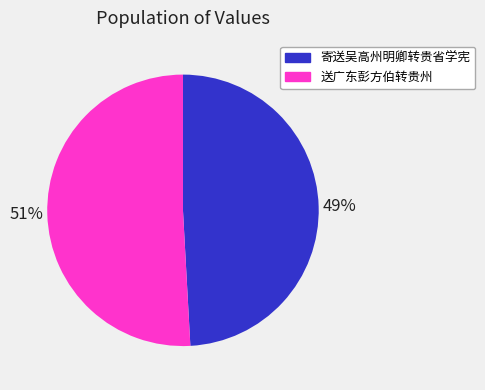

How many slices are in this pie chart?

2